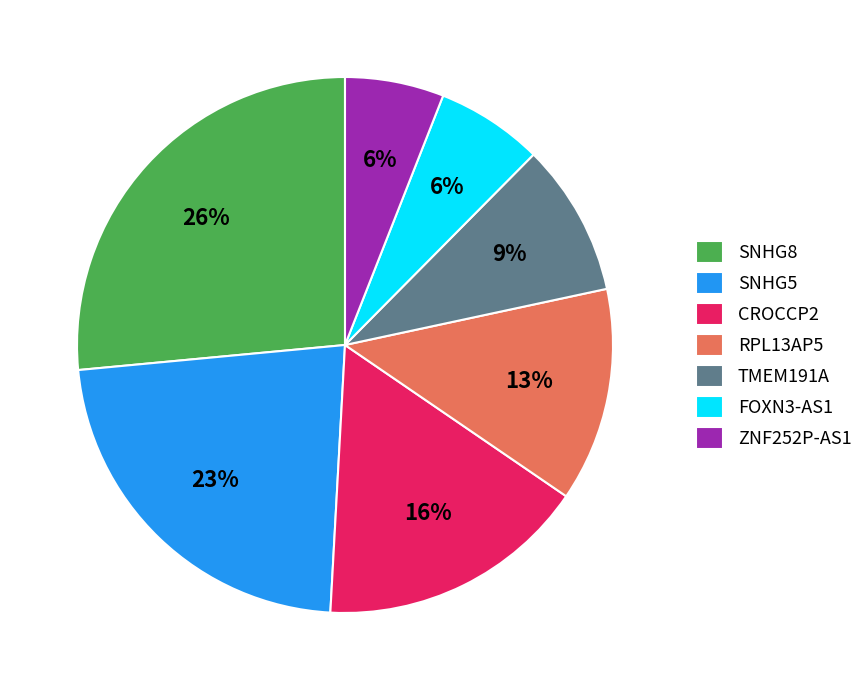

Is ZNF252P-AS1 the majority of the pie?

No